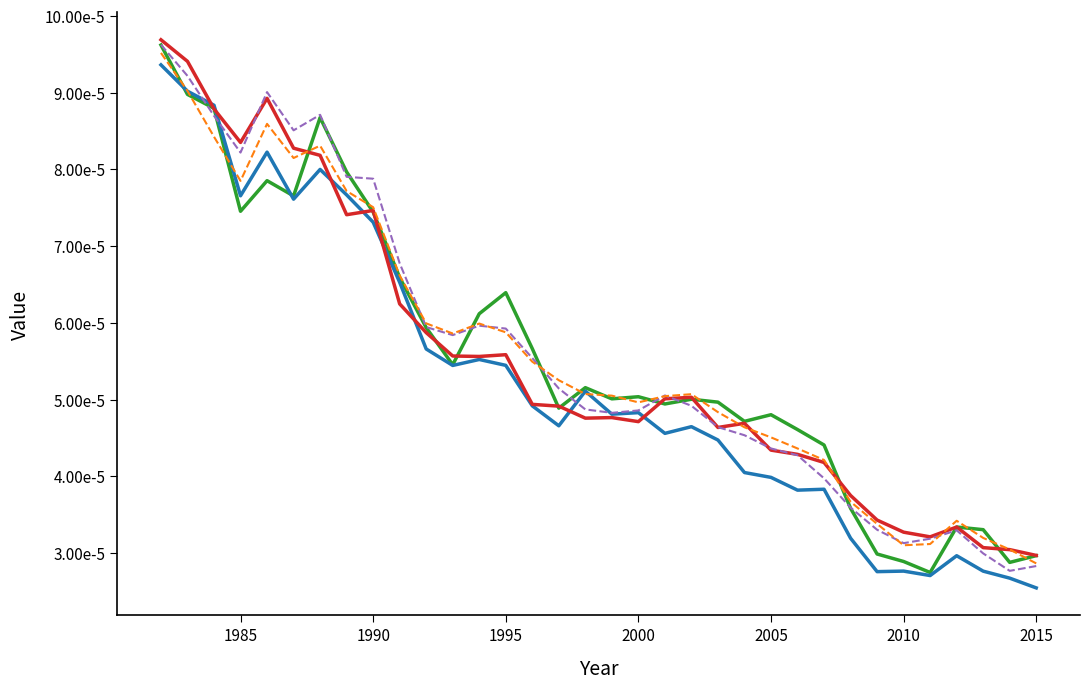

True or false: _lags_v3_synth has a value of 0.0 at 2010.

False